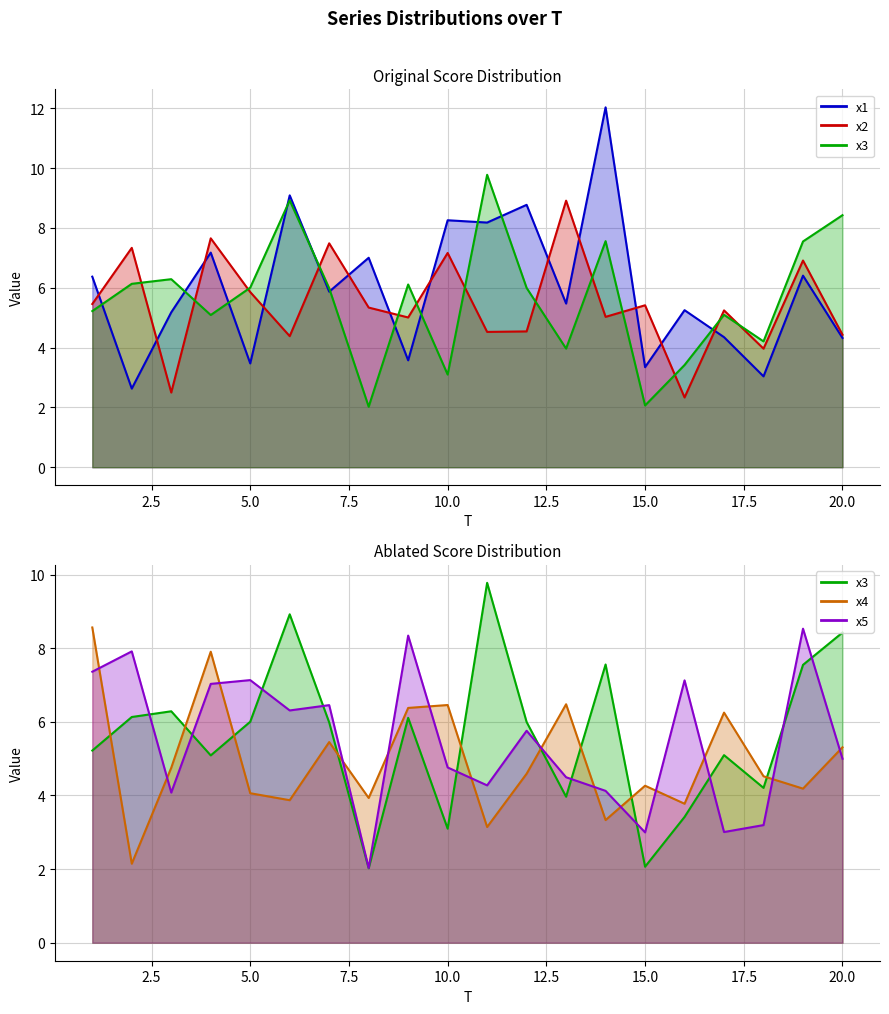

Reading left to right, extract all data points from this chart.

x1: 6.4	2.6	5.2	7.2	3.5	9.1	5.9	7.0	3.6	8.3	8.2	8.8	5.5	12.0	3.3	5.2	4.3	3.0	6.4	4.3
x2: 5.5	7.3	2.5	7.7	5.9	4.4	7.5	5.3	5.0	7.2	4.5	4.5	8.9	5.0	5.4	2.3	5.2	4.0	6.9	4.4
x3: 5.2	6.1	6.3	5.1	6.0	8.9	6.0	2.0	6.1	3.1	9.8	6.0	4.0	7.6	2.1	3.4	5.1	4.2	7.5	8.4
x4: 8.6	2.1	4.8	7.9	4.1	3.9	5.5	3.9	6.4	6.5	3.1	4.6	6.5	3.3	4.3	3.8	6.3	4.5	4.2	5.3
x5: 7.4	7.9	4.1	7.0	7.1	6.3	6.5	2.0	8.3	4.8	4.3	5.8	4.5	4.1	3.0	7.1	3.0	3.2	8.5	5.0